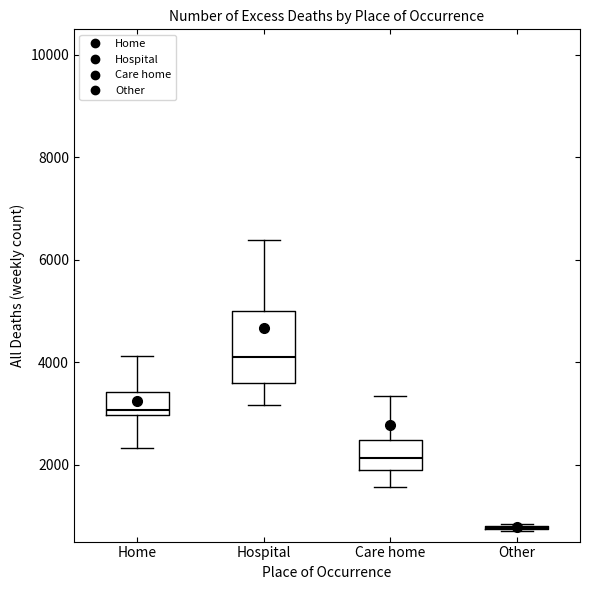

Where does the median line of the box for Care home sit on the y-axis? The values are not printed on the chart, so give them approximately, as read against the axis.

2200